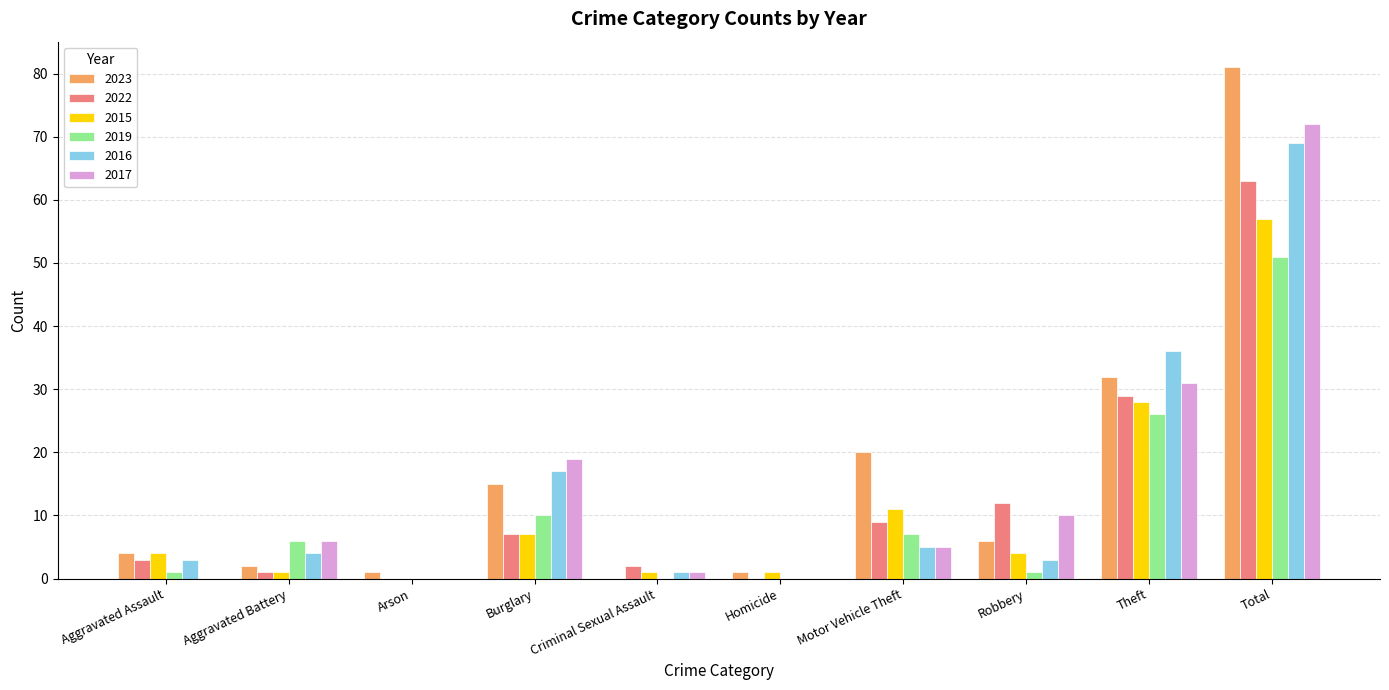

Read the 2019 value at Burglary, to the nearest 5.

10